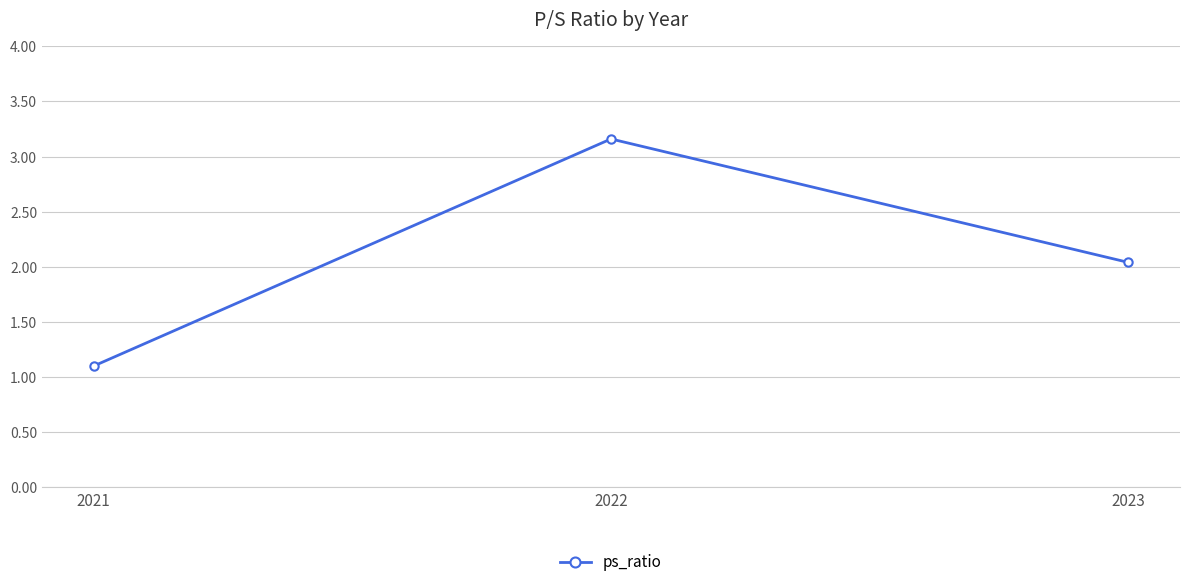

Count the number of categories in the chart.

3